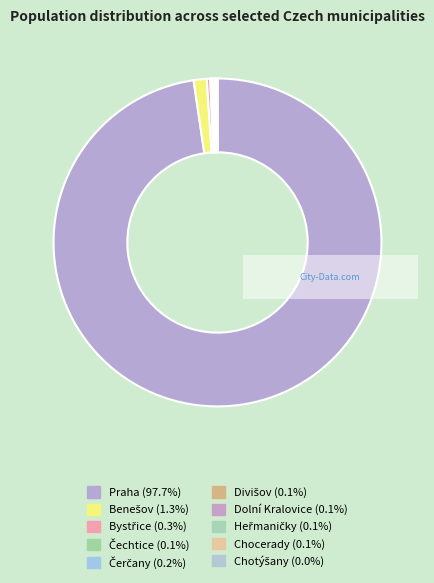

Does Praha account for over 50% of the chart?

Yes